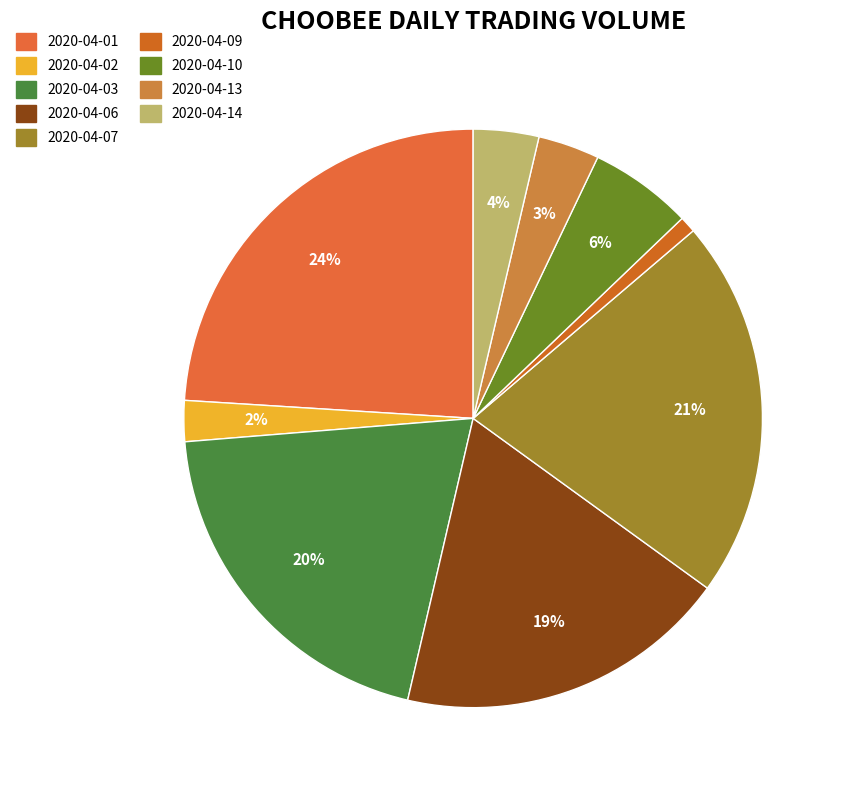

How much of the chart is everything except 2020-04-13?

96.6%